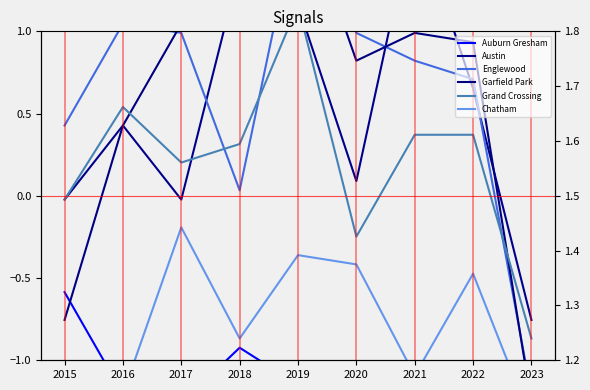

What is the smallest value displayed?

-1.7